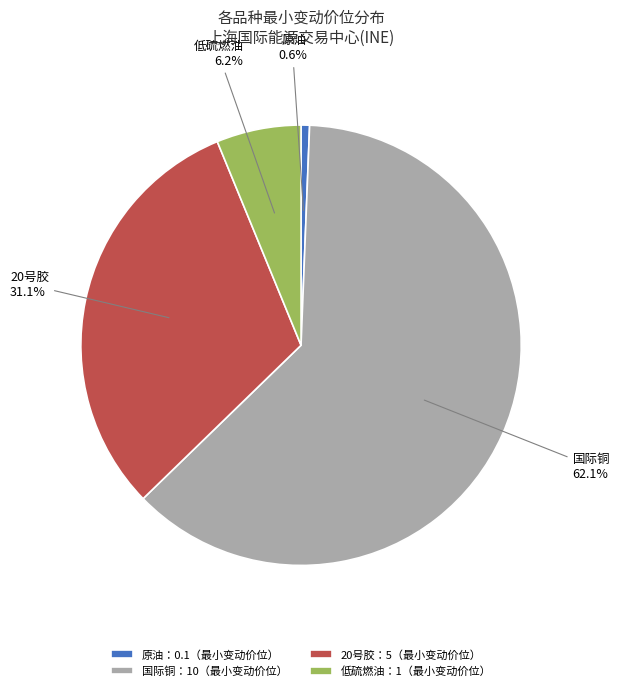

Which has a higher value, 20号胶：5（最小变动价位） or 国际铜：10（最小变动价位）?

国际铜：10（最小变动价位）